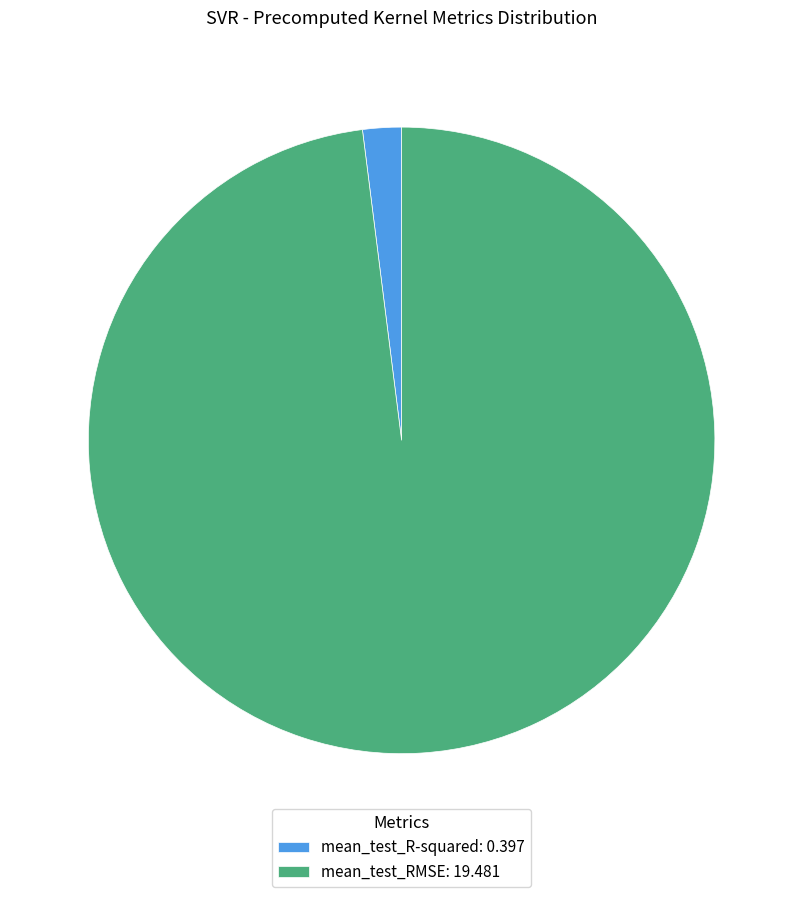

Which has a higher value, mean_test_RMSE: 19.481 or mean_test_R-squared: 0.397?

mean_test_RMSE: 19.481